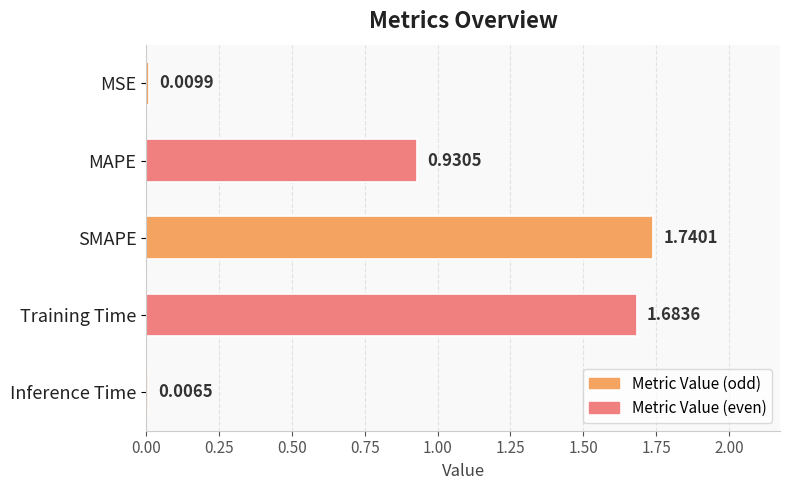

Does the chart contain any negative values?

No